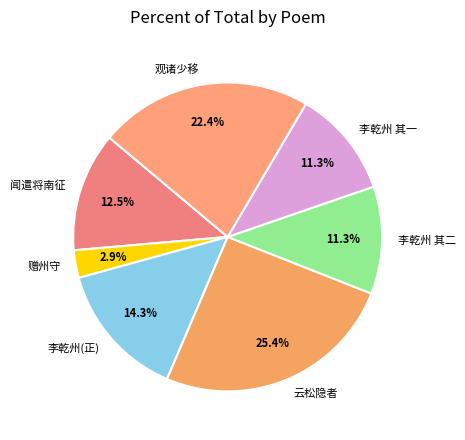

Does any single category account for the majority?

No